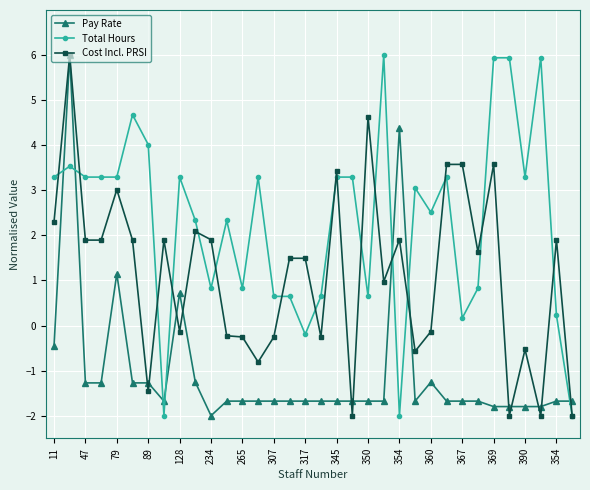

What is the highest value of the Total Hours series?

6.0